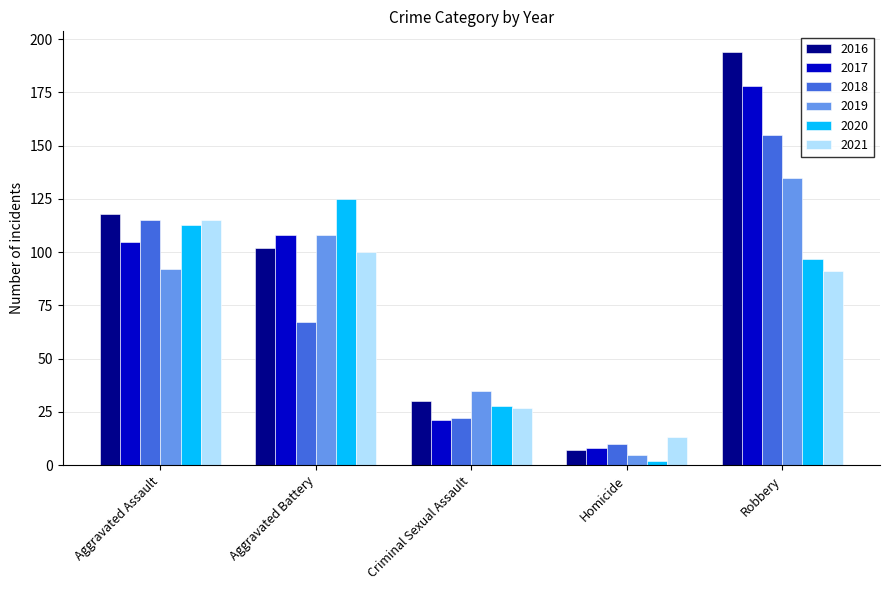

What are all the series names shown in the legend?

2016, 2017, 2018, 2019, 2020, 2021